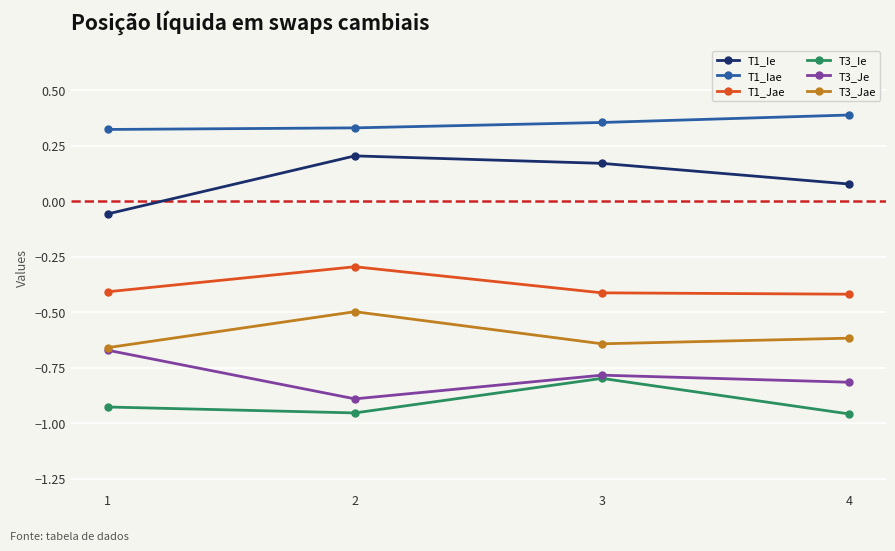

What is the value of the T1_Jae point at the 4th from the left?

-0.4